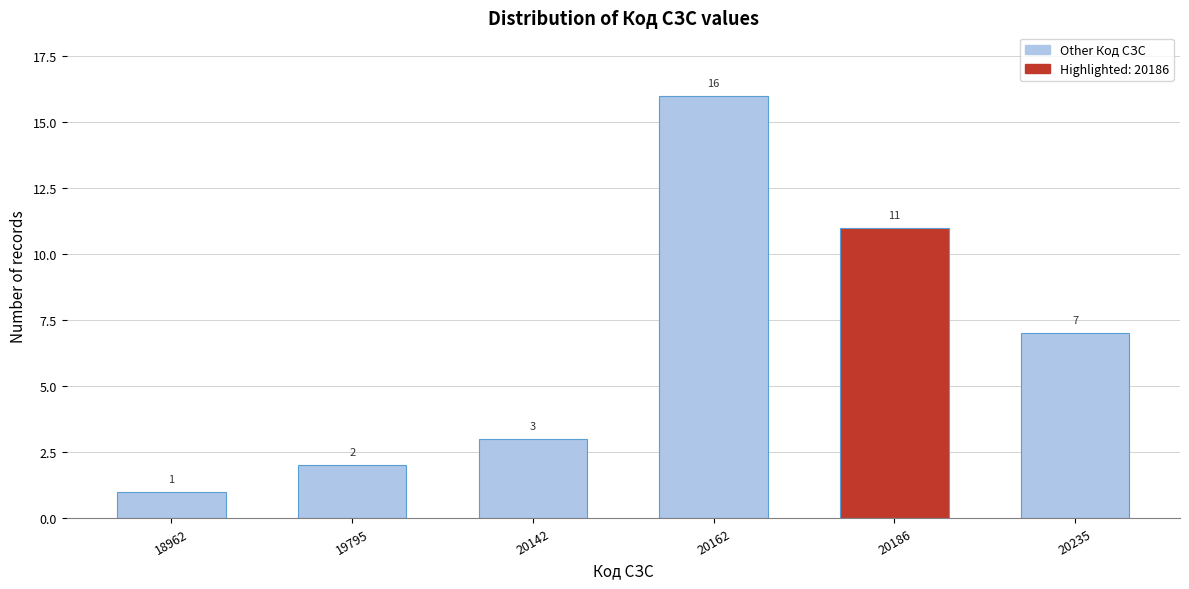

Reading left to right, what are all the values shown in this chart?

1	2	3	16	11	7